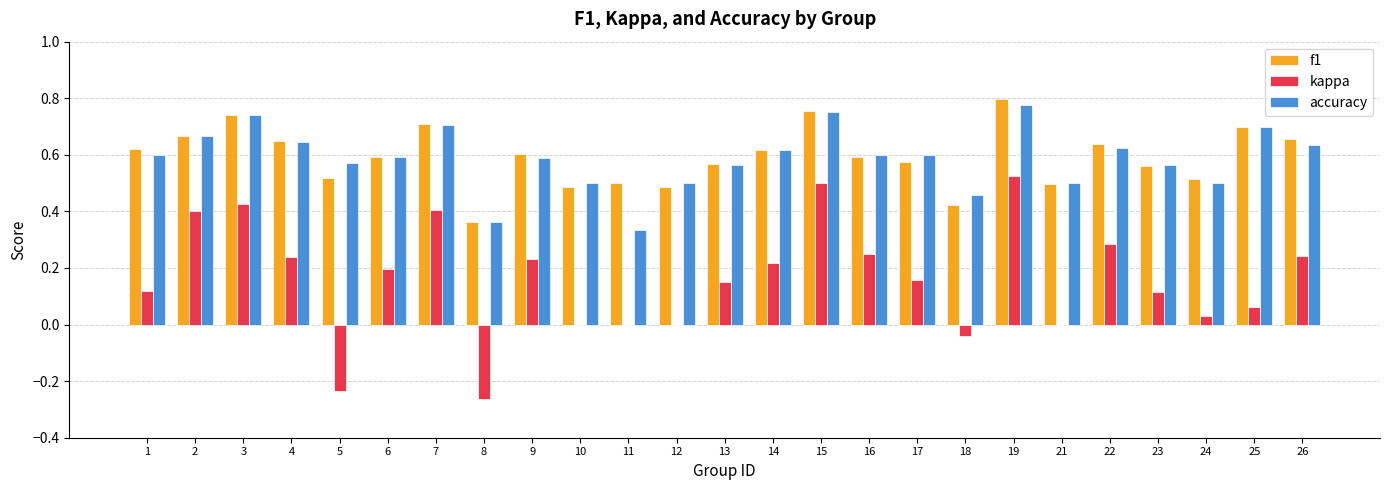

What is the total value across all series at 10?

1.0